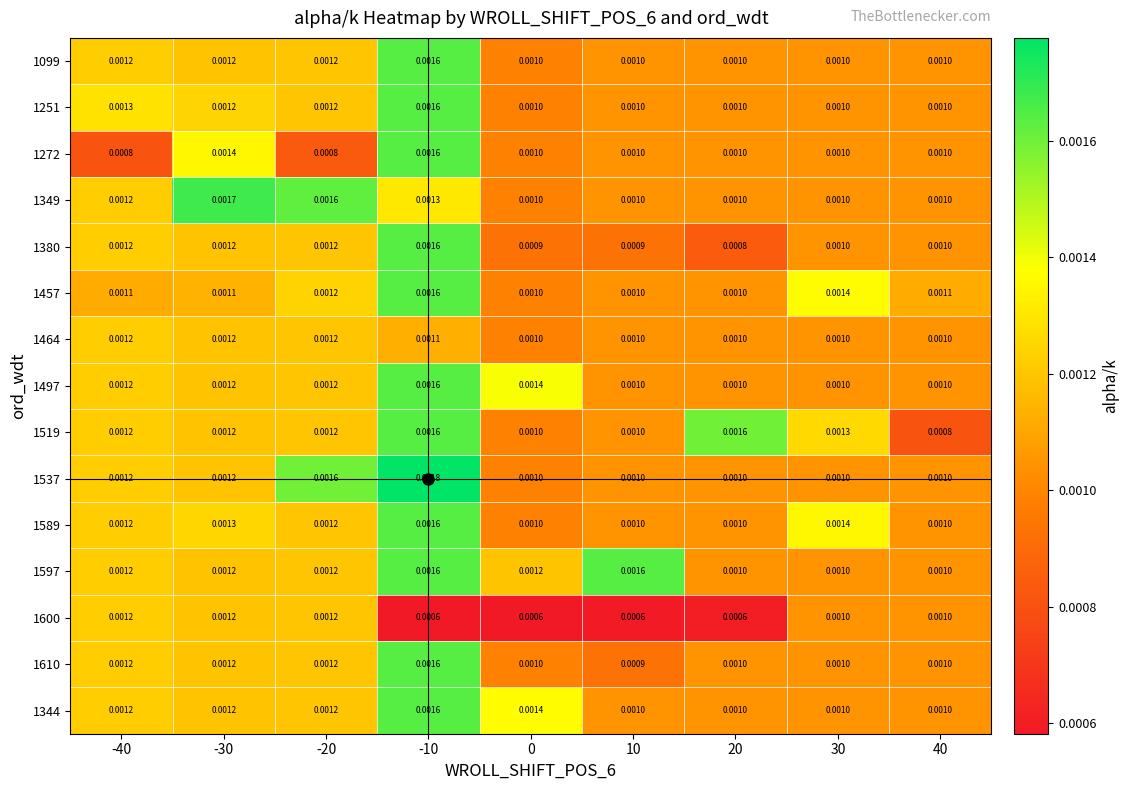

Is the value of 1464 at 0 greater than the value of 1497 at -40?

No